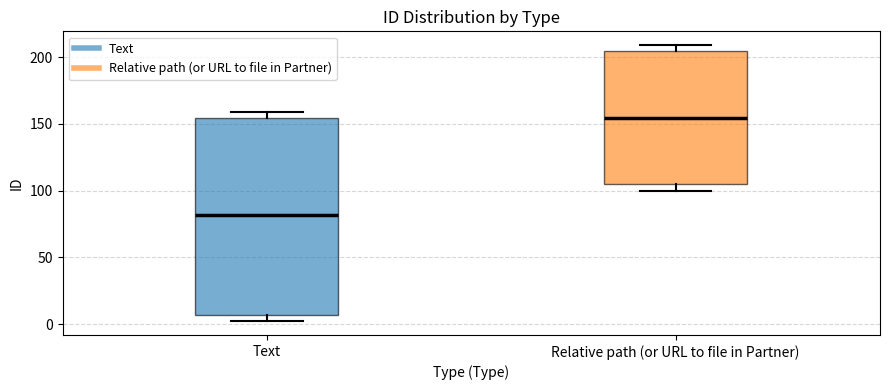

Reading left to right, read every box against the y-axis: the position of its median line, the range the box covers, and the ends of its whiskers. The values are not printed on the chart, so give them approximately, as read against the axis.

Text: median 80, box 5 to 155, whiskers 0 to 160
Relative path (or URL to file in Partner): median 155, box 105 to 205, whiskers 100 to 210